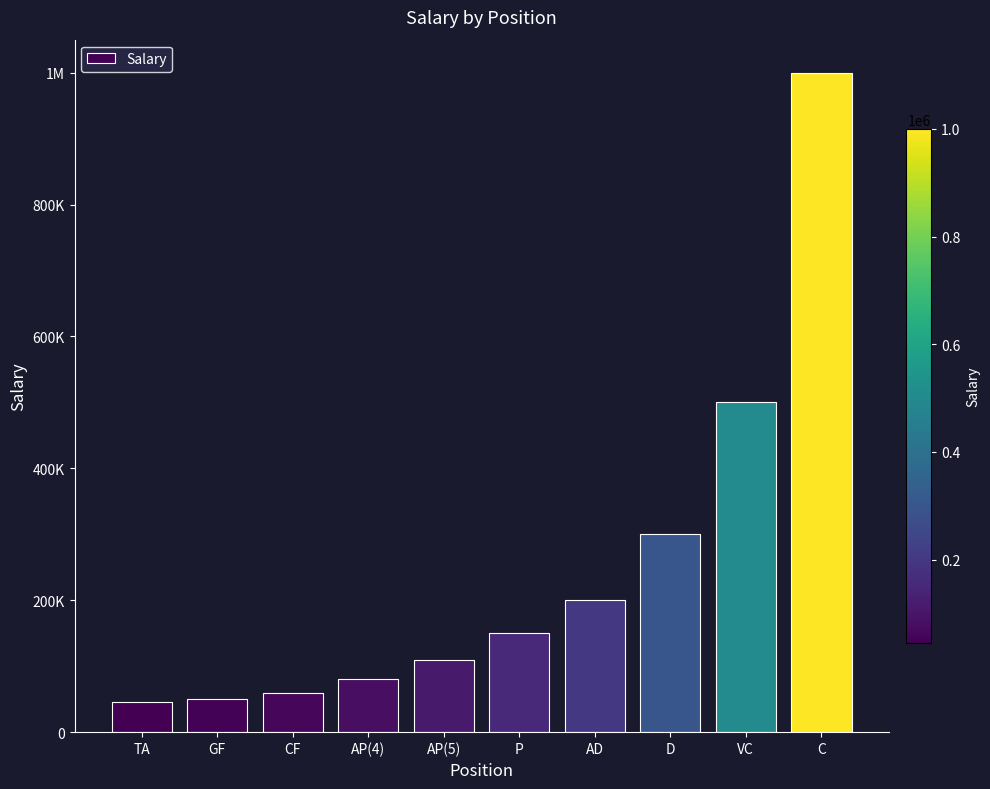

How many data points are above 150000?

4